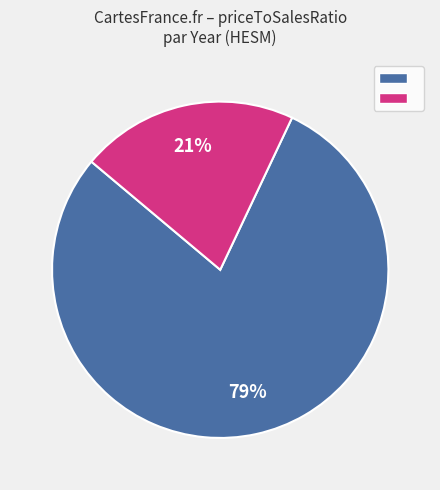

Is there any slice that represents more than half of the pie?

Yes